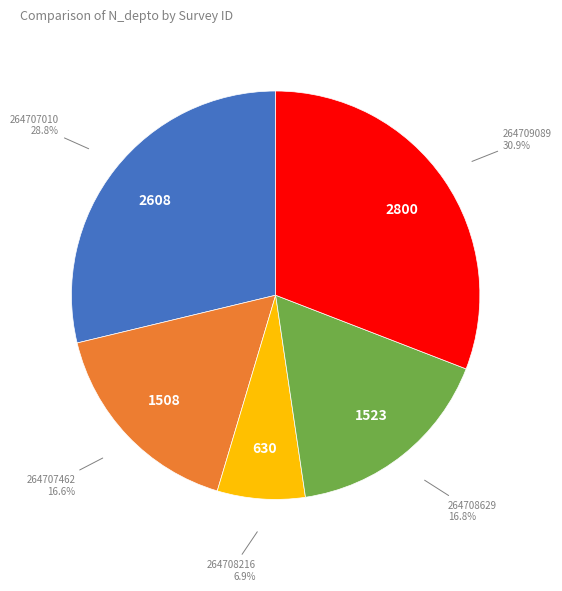

Is there a majority slice in this chart?

No